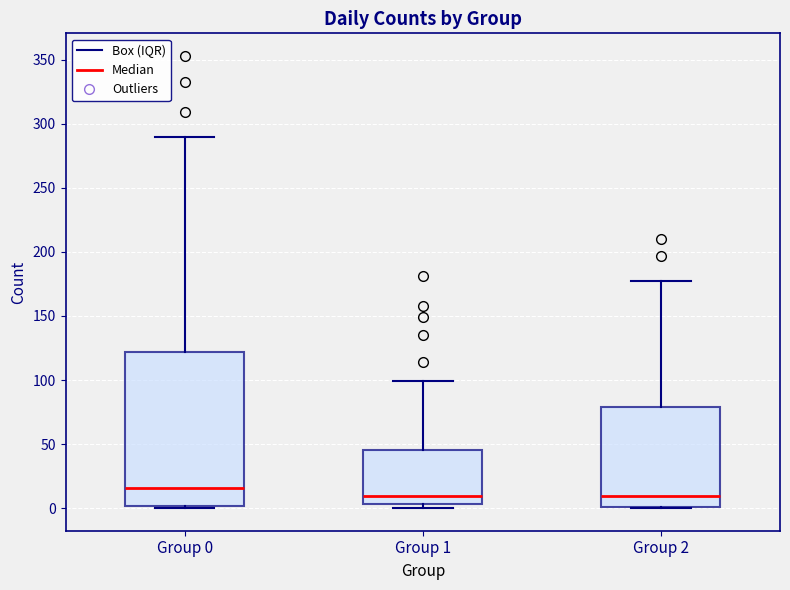

Comparing the boxes themselves (not the whiskers), which one is the tallest?

Group 0